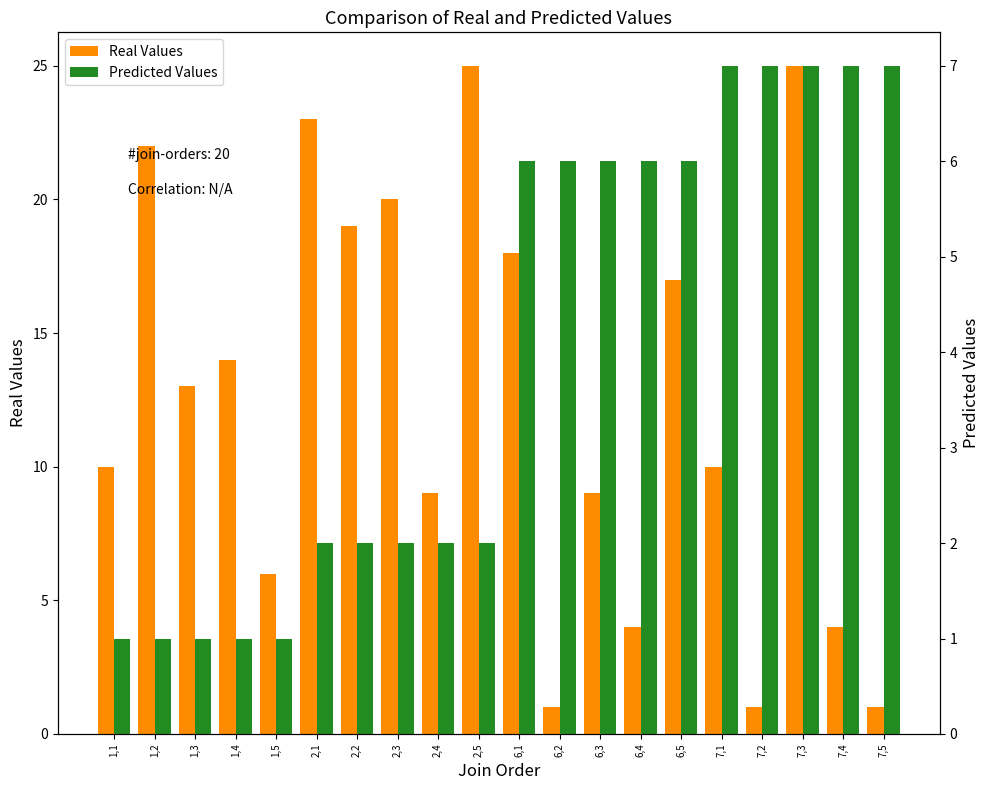

Rank the categories by Real Values value from lowest to highest.

6,2, 7,2, 7,5, 6,4, 7,4, 1,5, 2,4, 6,3, 1,1, 7,1, 1,3, 1,4, 6,5, 6,1, 2,2, 2,3, 1,2, 2,1, 2,5, 7,3